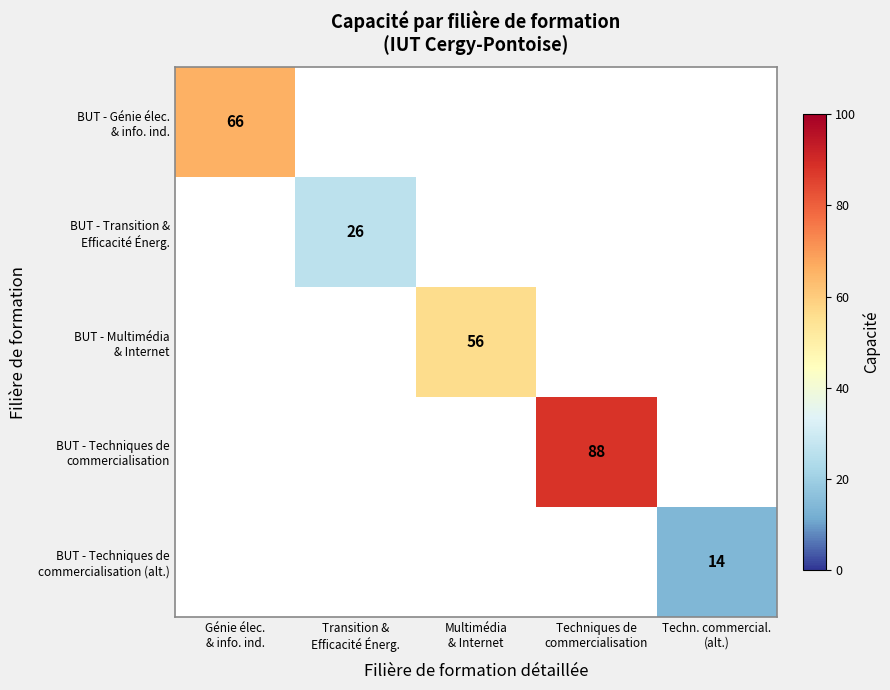

Which series changed the most between Génie élec. & info. ind. and Techniques de commercialisation?

BUT - Techniques de commercialisation